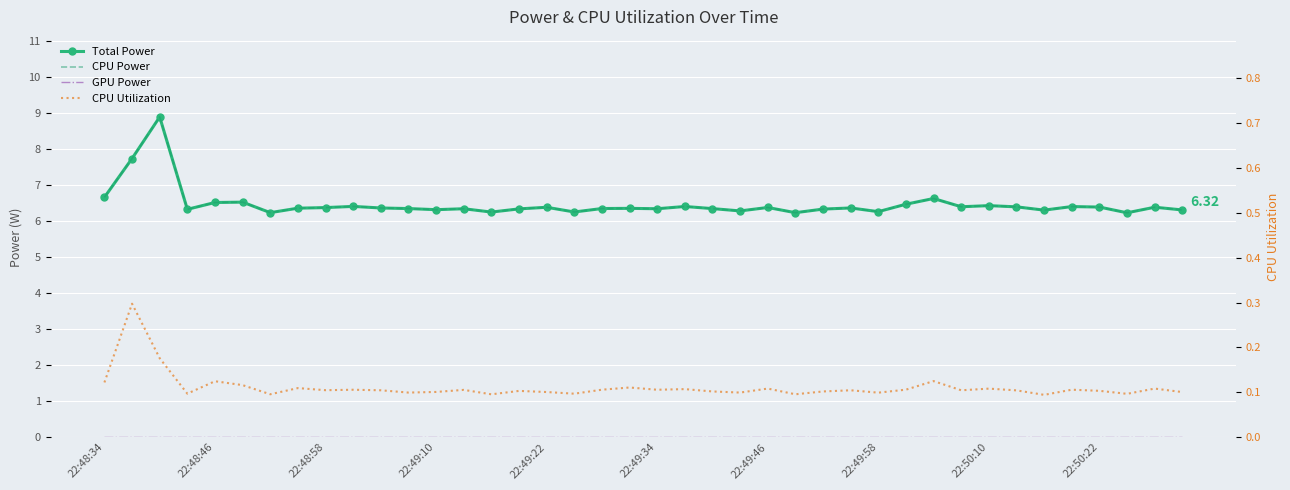

What is the value of the CPU Utilization point at the 7th from the left?

0.1